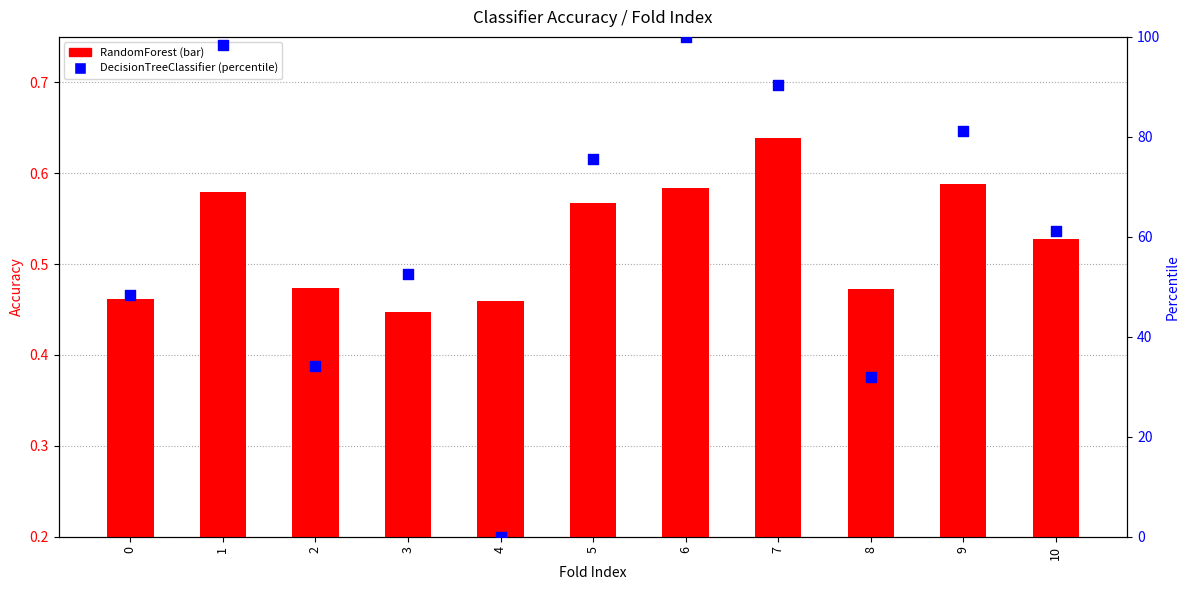

At how many categories does at least one series exceed 51?

7